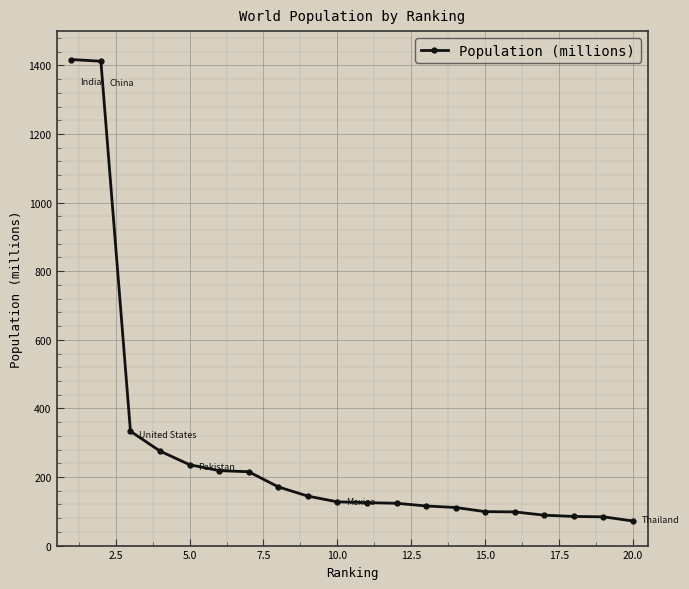

What is the value of the 15th point from the left?

99.0